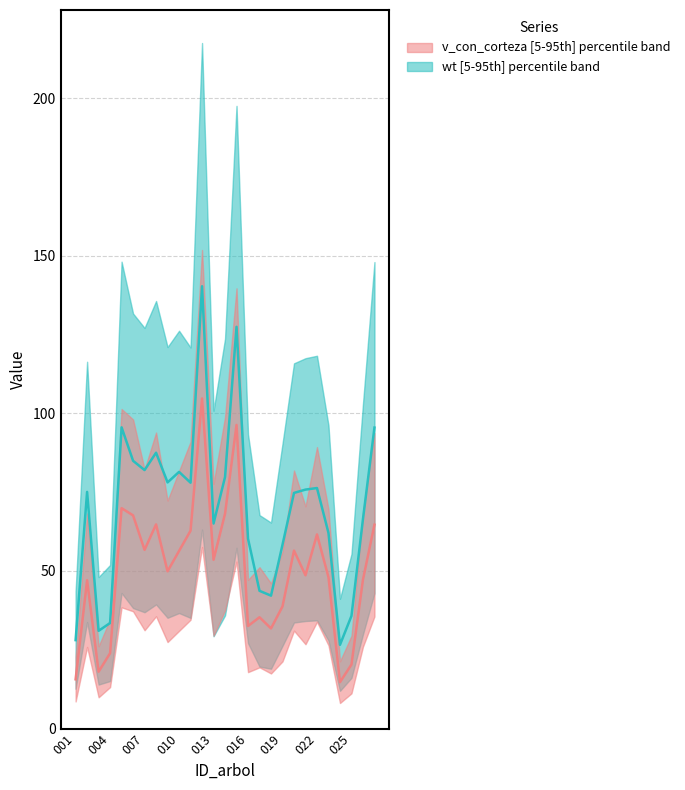

True or false: wt has more than 0 interior local peaks.

True